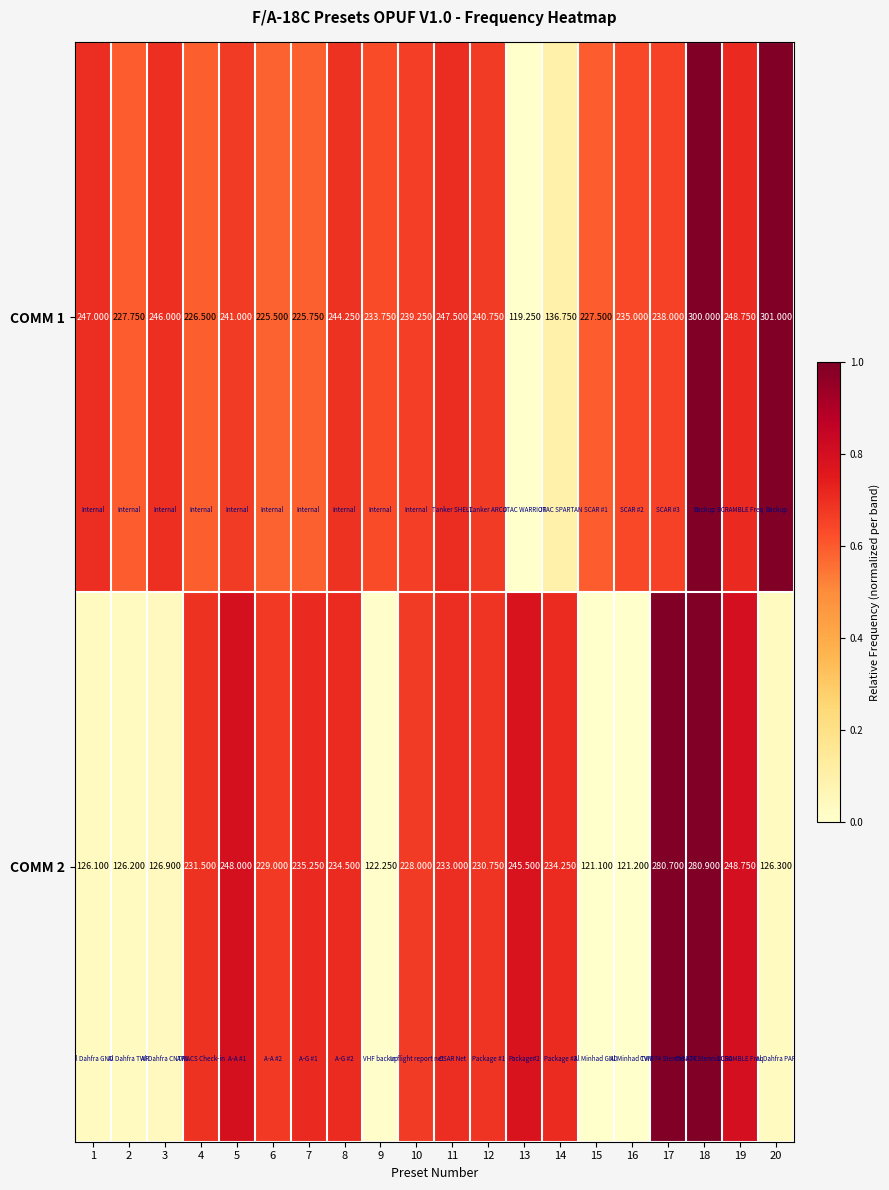

What is the spread (max minus min) of values at 19?

0.0